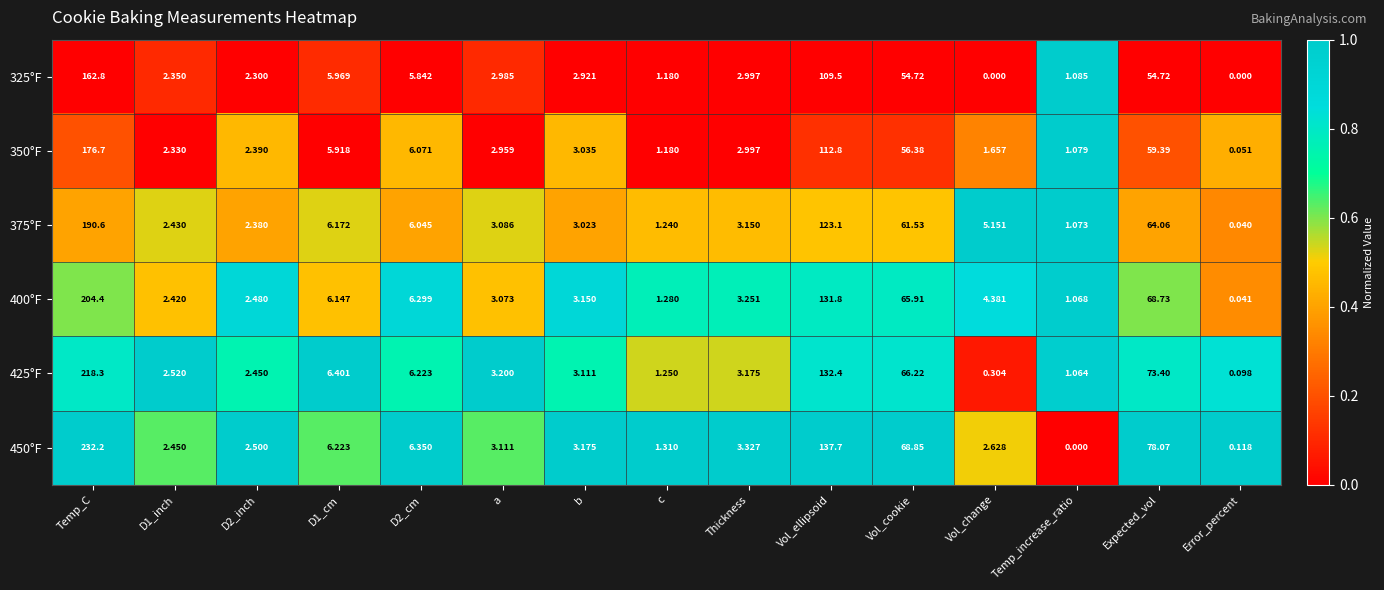

Between c and Vol_cookie, which series saw the biggest shift?

450°F